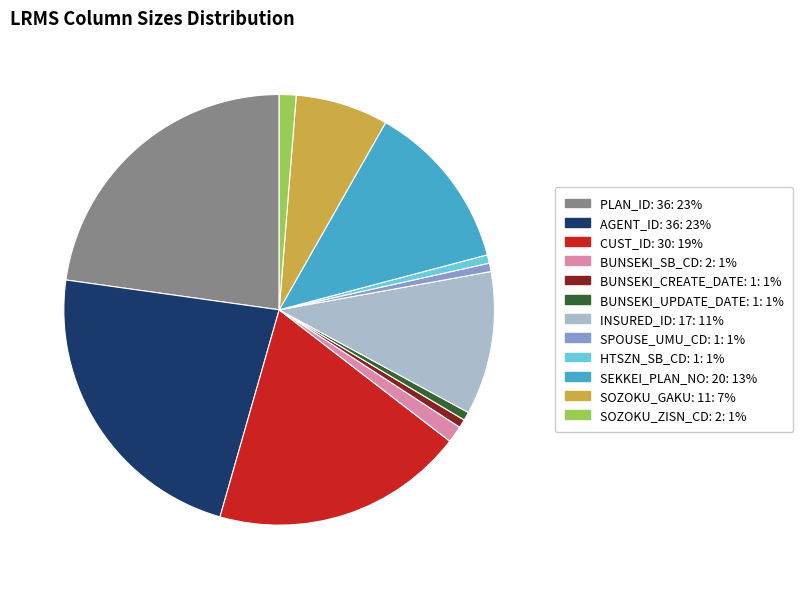

Is there a majority slice in this chart?

No